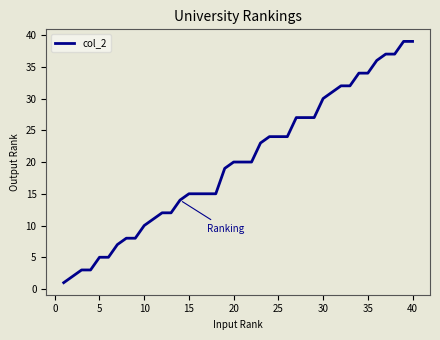

What is the maximum value shown in the chart?

39